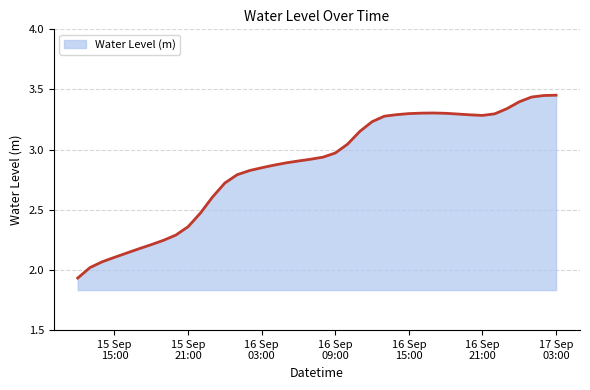

What is the difference between the maximum and minimum values?

1.5